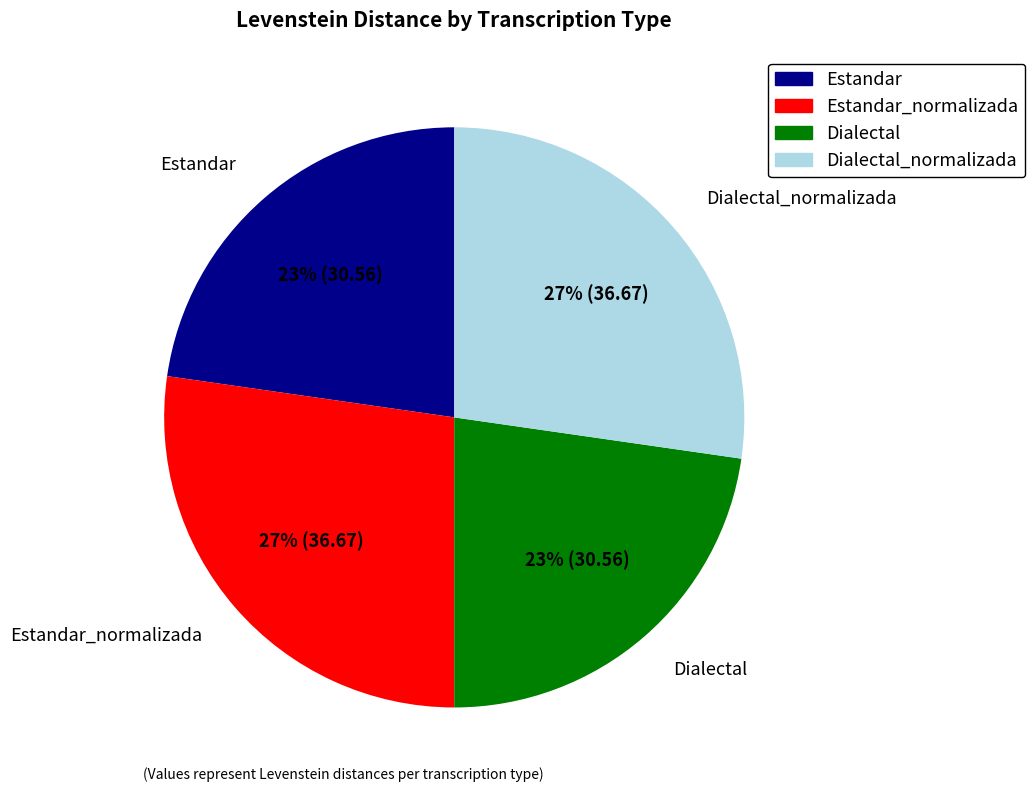

Is there a majority slice in this chart?

No